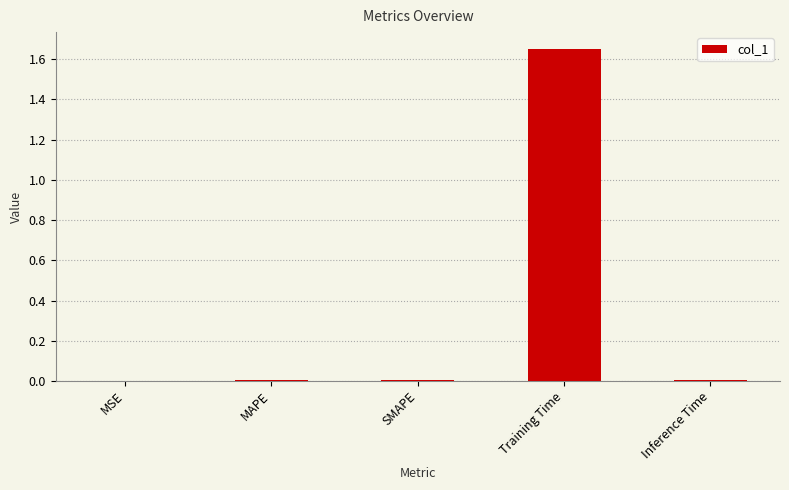

Which label corresponds to the largest value in the chart?

Training Time